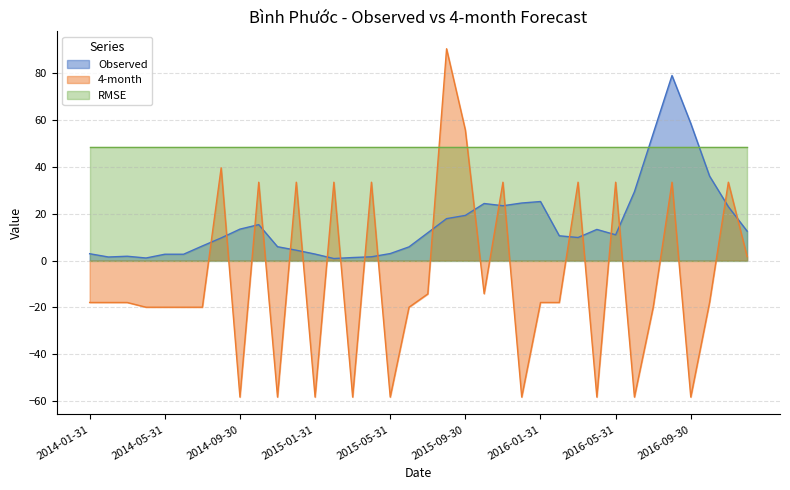

Where is the first local maximum for Observed?

2014-03-31